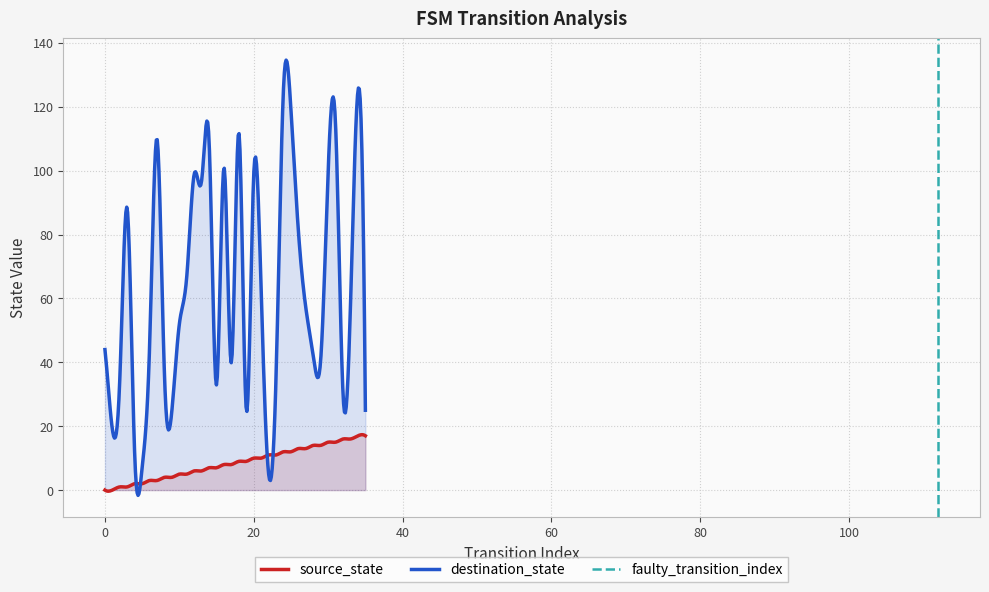

What is the difference between the maximum and minimum values in the source_state series?

17.7